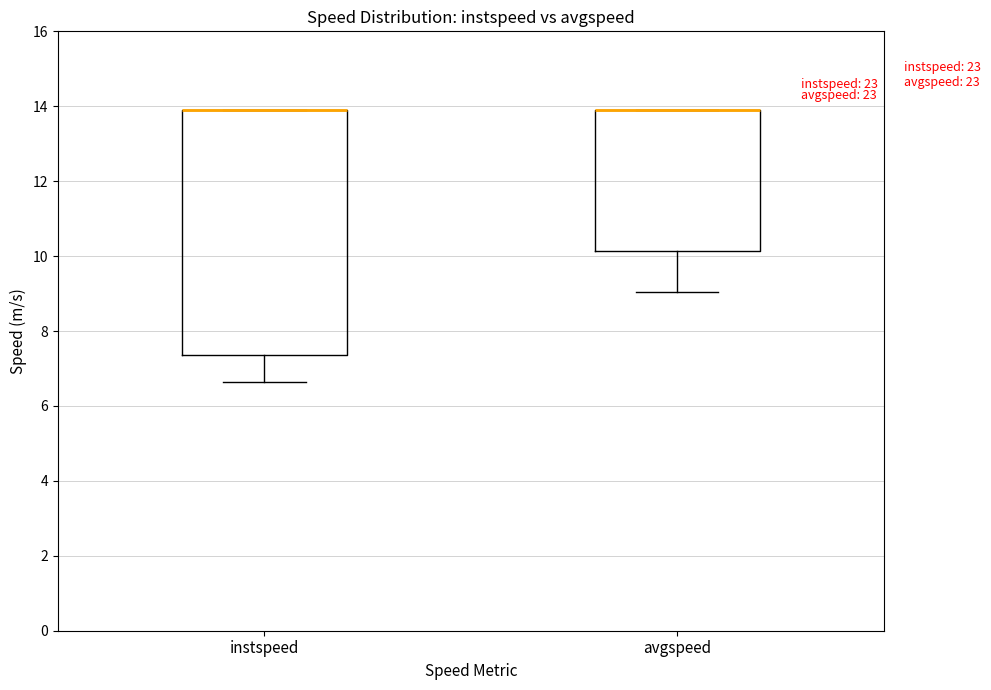

Comparing the boxes themselves (not the whiskers), which one is the tallest?

instspeed